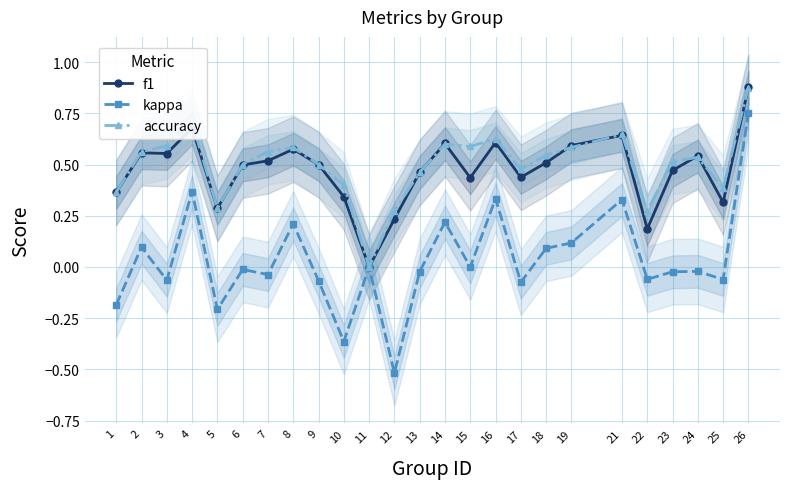

Rank the series at 8 from highest to lowest value.

accuracy, f1, kappa